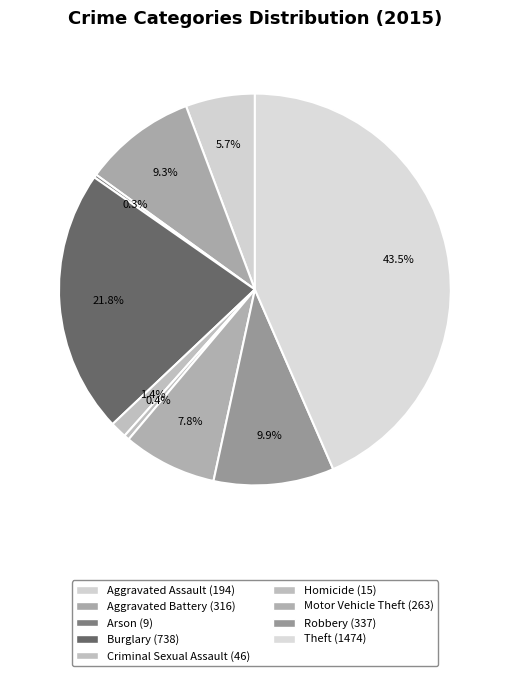

To the nearest percent, what percentage of the pie is Robbery?

10%